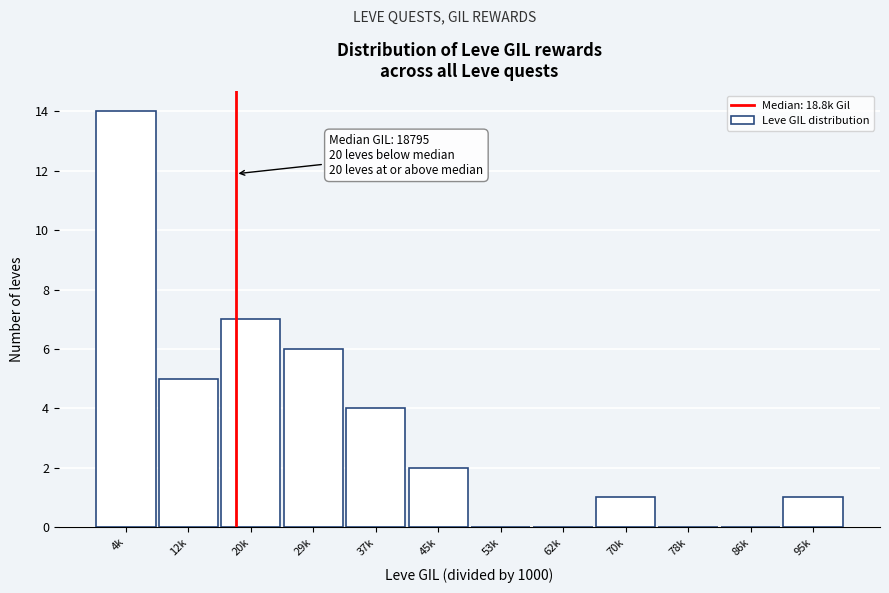

Reading left to right, list all the values displayed in this chart.

4k=14	12k=5	20k=7	29k=6	37k=4	45k=2	53k=0	62k=0	70k=1	78k=0	86k=0	95k=1